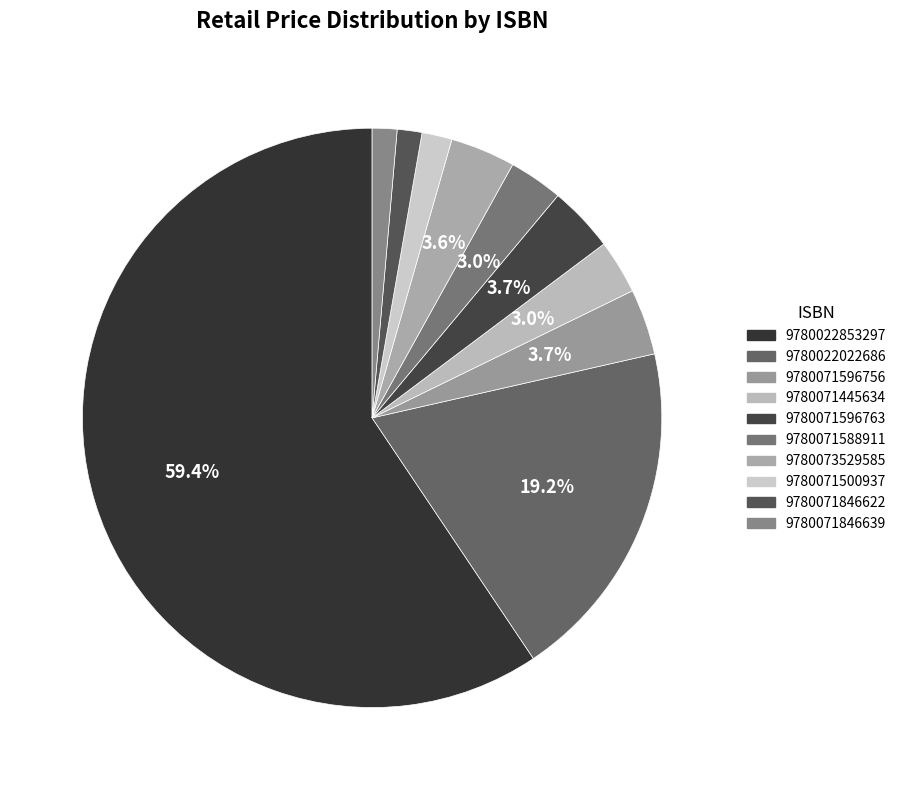

How many slices are in this pie chart?

10